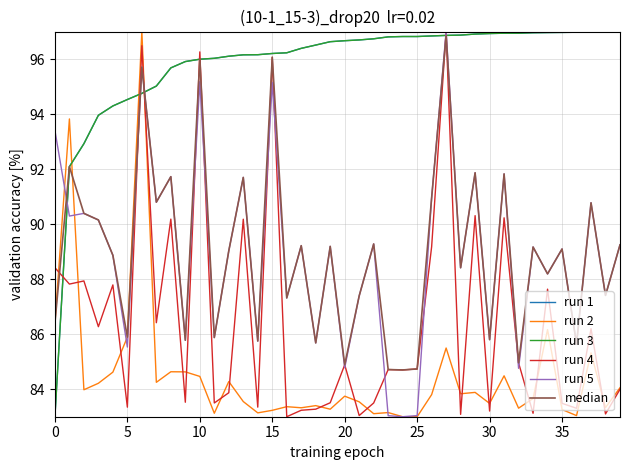

Does the chart have visible grid lines?

Yes